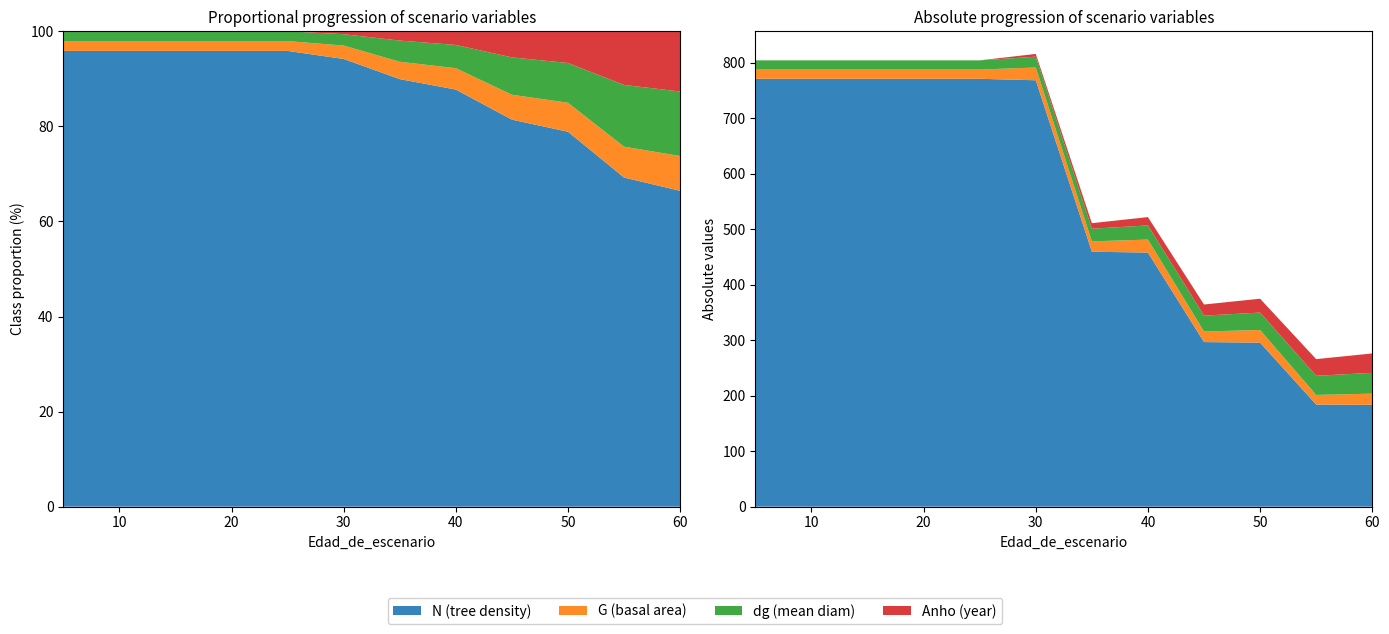

Reading right to left, list all the values displayed in this chart.

N: 183.4	184.1	295.6	296.6	457.9	459.4	768.4	771.0	771.0	771.0	771.0	771.0
G: 20.2	17.2	22.8	19.1	23.4	18.7	23.0	16.6	16.6	16.6	16.6	16.6
dg: 37.5	34.5	31.4	28.6	25.5	22.8	19.5	16.6	16.6	16.6	16.6	16.6
Anho: 35.0	30.0	25.0	20.0	15.0	10.0	5.0	0.0	0.0	0.0	0.0	0.0